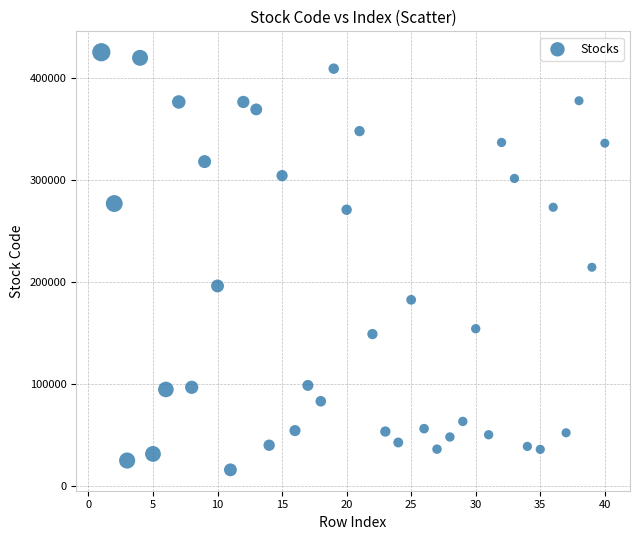

What is the range of Y values (max minus min)?

409330